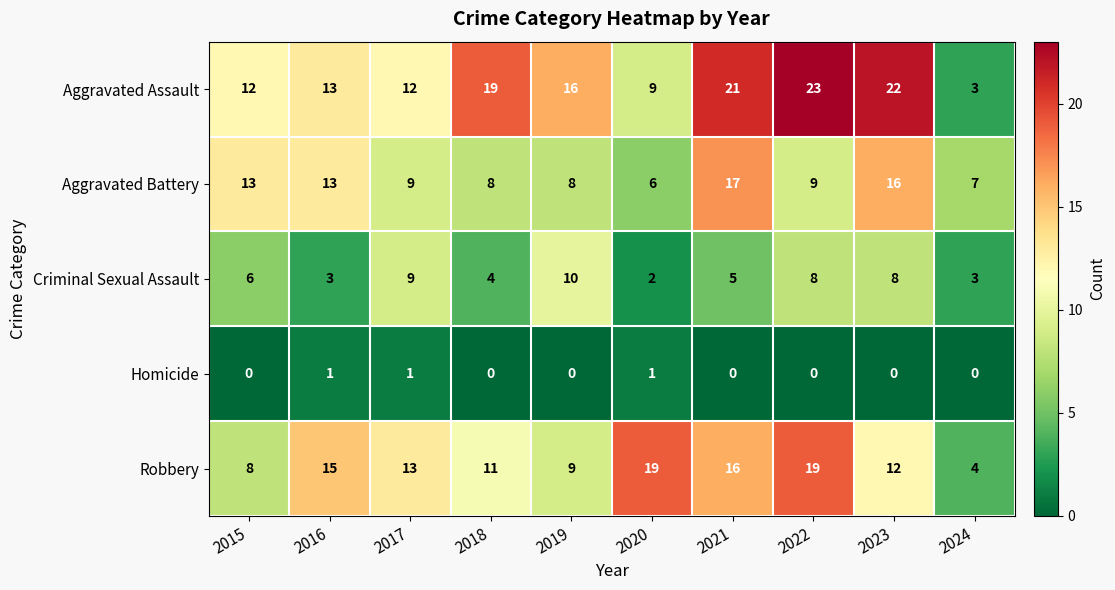

Which series has the largest total across all categories?

Aggravated Assault